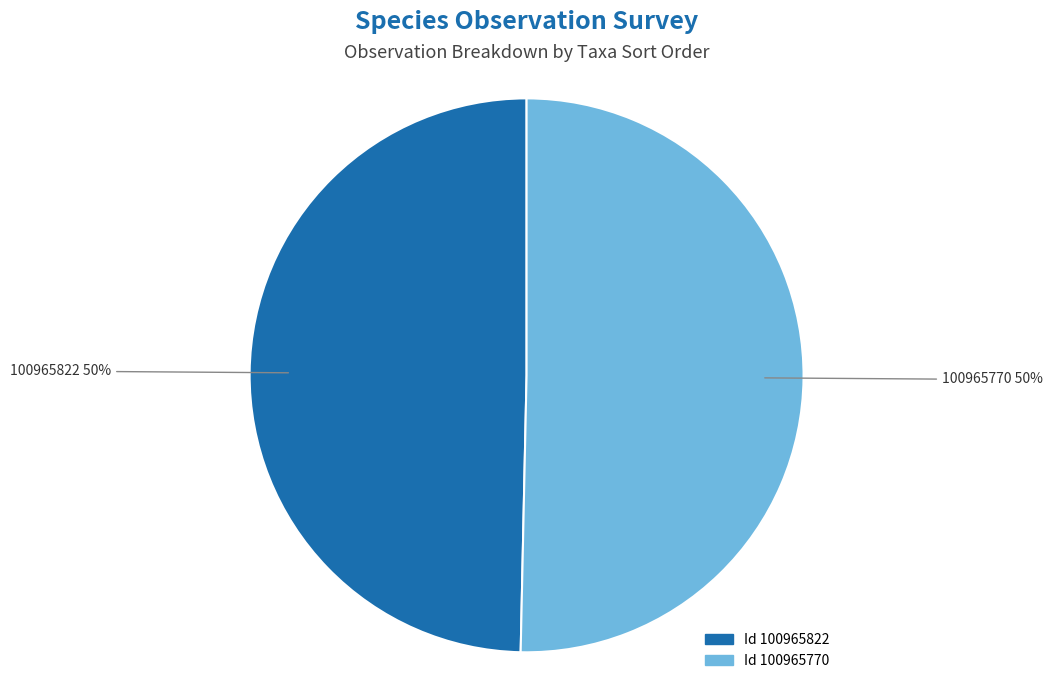

Which category has the smallest portion of the pie?

100965822